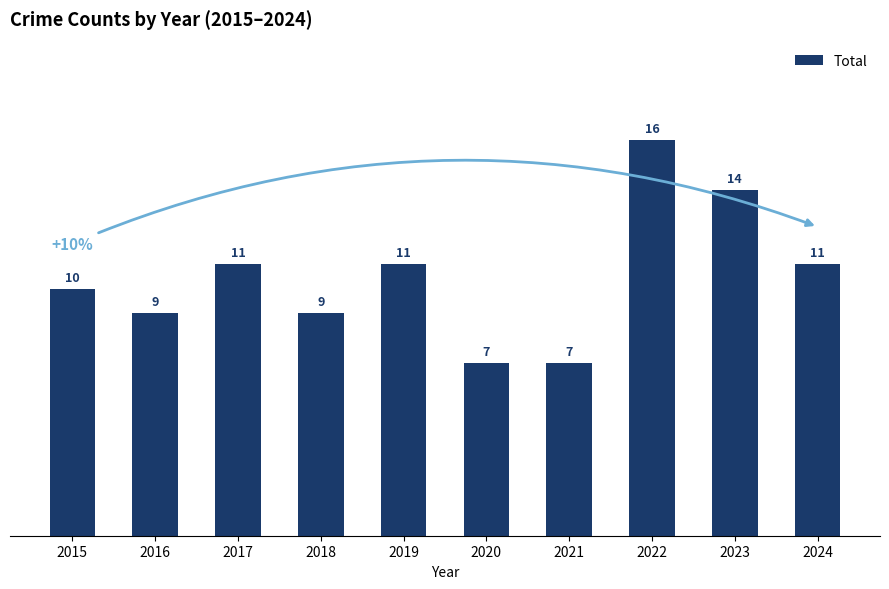

Reading left to right, what are all the values shown in this chart?

2015=10	2016=9	2017=11	2018=9	2019=11	2020=7	2021=7	2022=16	2023=14	2024=11